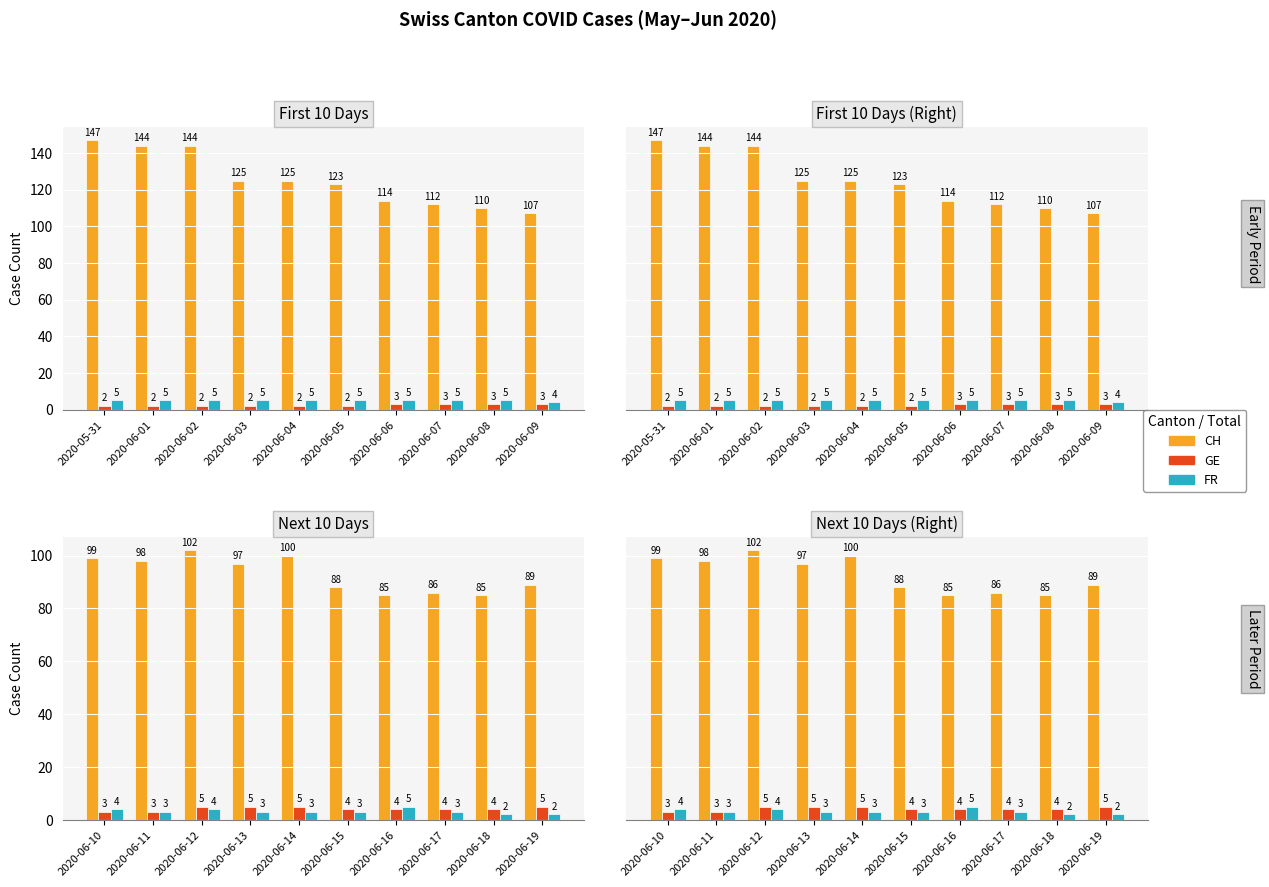

List the series in order of their peak value, lowest first.

GE, FR, CH